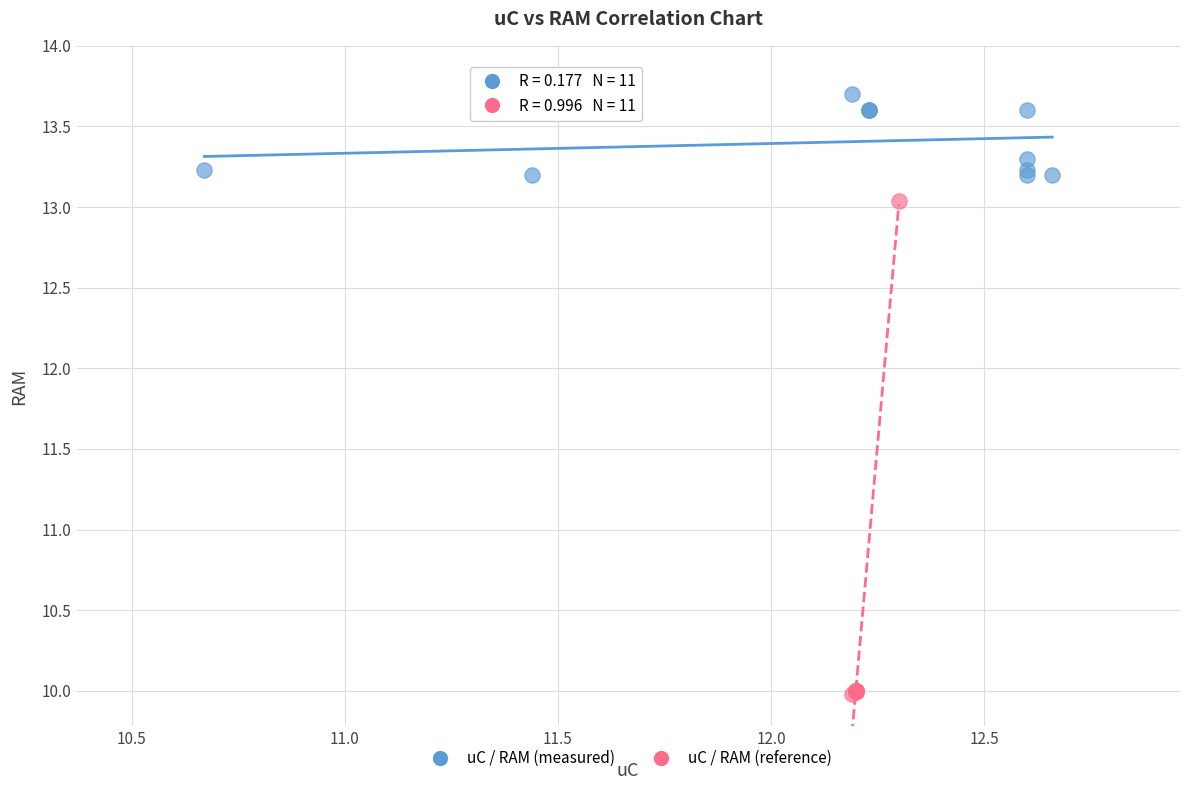

Which series reaches the minimum Y coordinate?

uC / RAM (reference)